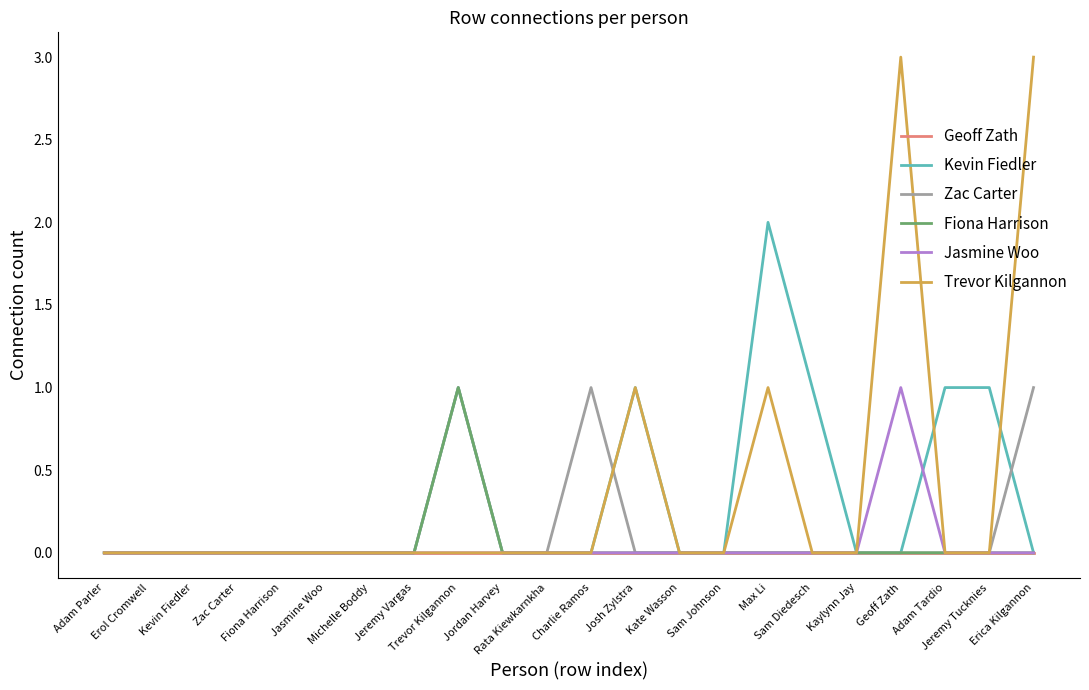

Reading right to left, what are all the values shown in this chart?

Geoff Zath: Erica Kilgannon=0	Jeremy Tucknies=0	Adam Tardio=0	Geoff Zath=0	Kaylynn Jay=0	Sam Diedesch=0	Max Li=0	Sam Johnson=0	Kate Wasson=0	Josh Zylstra=0	Charlie Ramos=0	Rata Kiewkarnkha=0	Jordan Harvey=0	Trevor Kilgannon=0	Jeremy Vargas=0	Michelle Boddy=0	Jasmine Woo=0	Fiona Harrison=0	Zac Carter=0	Kevin Fiedler=0	Erol Cromwell=0	Adam Parler=0
Kevin Fiedler: Erica Kilgannon=0	Jeremy Tucknies=1	Adam Tardio=1	Geoff Zath=0	Kaylynn Jay=0	Sam Diedesch=1	Max Li=2	Sam Johnson=0	Kate Wasson=0	Josh Zylstra=1	Charlie Ramos=0	Rata Kiewkarnkha=0	Jordan Harvey=0	Trevor Kilgannon=1	Jeremy Vargas=0	Michelle Boddy=0	Jasmine Woo=0	Fiona Harrison=0	Zac Carter=0	Kevin Fiedler=0	Erol Cromwell=0	Adam Parler=0
Zac Carter: Erica Kilgannon=1	Jeremy Tucknies=0	Adam Tardio=0	Geoff Zath=0	Kaylynn Jay=0	Sam Diedesch=0	Max Li=0	Sam Johnson=0	Kate Wasson=0	Josh Zylstra=0	Charlie Ramos=1	Rata Kiewkarnkha=0	Jordan Harvey=0	Trevor Kilgannon=1	Jeremy Vargas=0	Michelle Boddy=0	Jasmine Woo=0	Fiona Harrison=0	Zac Carter=0	Kevin Fiedler=0	Erol Cromwell=0	Adam Parler=0
Fiona Harrison: Erica Kilgannon=0	Jeremy Tucknies=0	Adam Tardio=0	Geoff Zath=0	Kaylynn Jay=0	Sam Diedesch=0	Max Li=0	Sam Johnson=0	Kate Wasson=0	Josh Zylstra=0	Charlie Ramos=0	Rata Kiewkarnkha=0	Jordan Harvey=0	Trevor Kilgannon=1	Jeremy Vargas=0	Michelle Boddy=0	Jasmine Woo=0	Fiona Harrison=0	Zac Carter=0	Kevin Fiedler=0	Erol Cromwell=0	Adam Parler=0
Jasmine Woo: Erica Kilgannon=0	Jeremy Tucknies=0	Adam Tardio=0	Geoff Zath=1	Kaylynn Jay=0	Sam Diedesch=0	Max Li=0	Sam Johnson=0	Kate Wasson=0	Josh Zylstra=0	Charlie Ramos=0	Rata Kiewkarnkha=0	Jordan Harvey=0	Trevor Kilgannon=0	Jeremy Vargas=0	Michelle Boddy=0	Jasmine Woo=0	Fiona Harrison=0	Zac Carter=0	Kevin Fiedler=0	Erol Cromwell=0	Adam Parler=0
Trevor Kilgannon: Erica Kilgannon=3	Jeremy Tucknies=0	Adam Tardio=0	Geoff Zath=3	Kaylynn Jay=0	Sam Diedesch=0	Max Li=1	Sam Johnson=0	Kate Wasson=0	Josh Zylstra=1	Charlie Ramos=0	Rata Kiewkarnkha=0	Jordan Harvey=0	Trevor Kilgannon=0	Jeremy Vargas=0	Michelle Boddy=0	Jasmine Woo=0	Fiona Harrison=0	Zac Carter=0	Kevin Fiedler=0	Erol Cromwell=0	Adam Parler=0